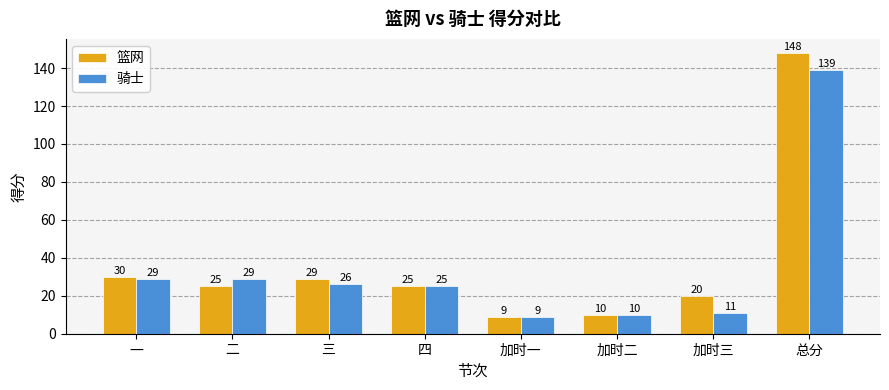

What is the difference between the maximum and minimum values in the 篮网 series?

139